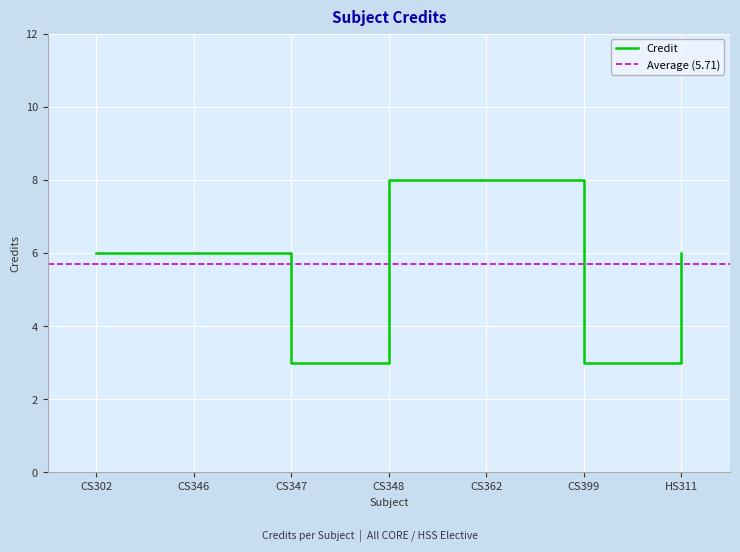

What is the average value?

6